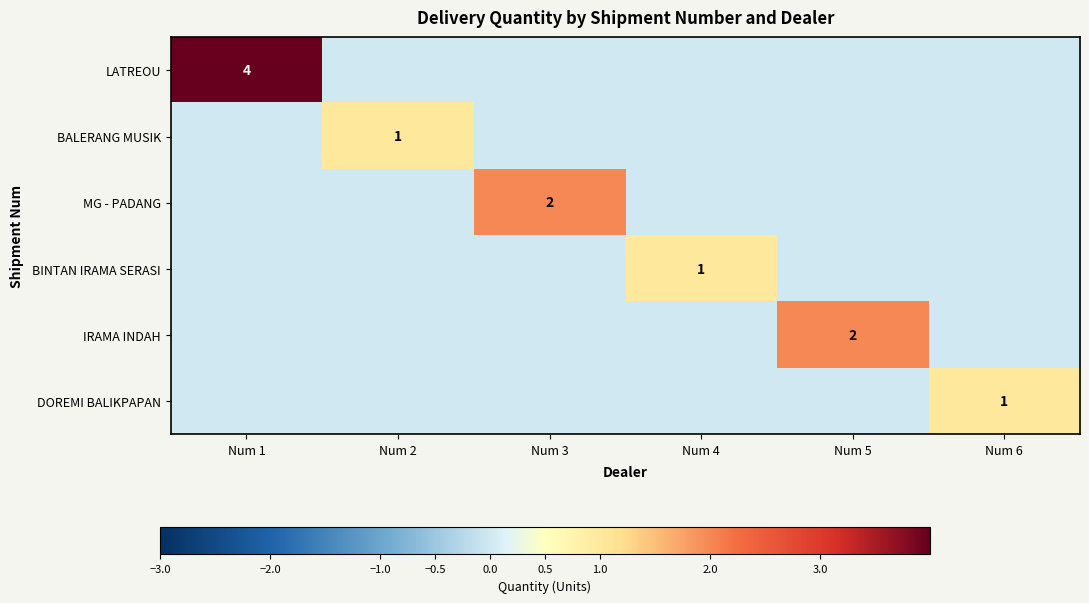

Is it true that MG - PADANG equals 1 at Num 3?

False